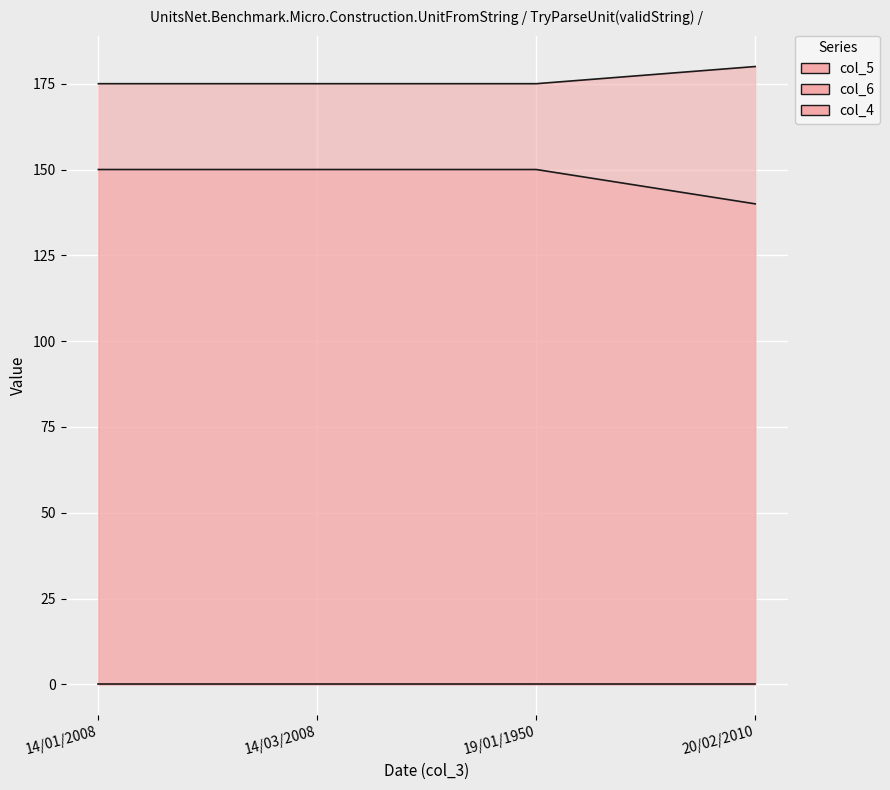

True or false: col_5 and col_6 cross at least once.

False